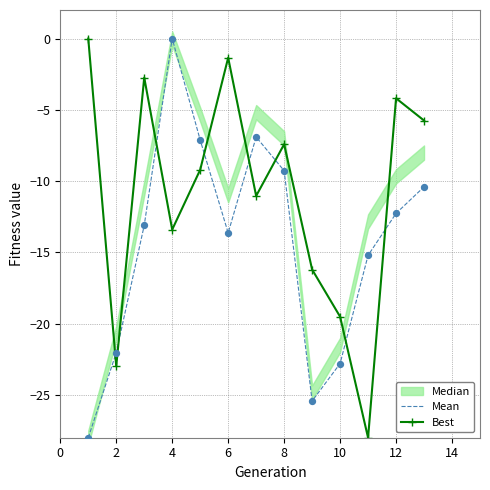

Which series contains the lowest Y value?

Mean